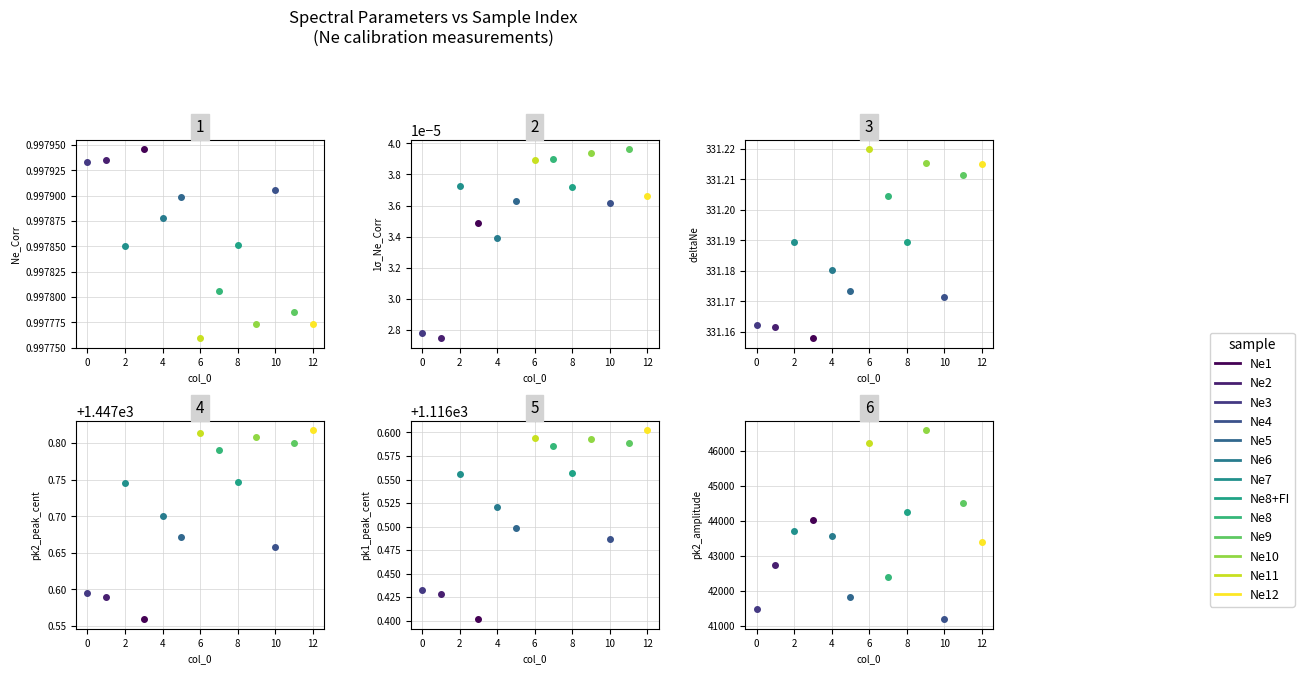

True or false: deltaNe has a value of 331.2 at Ne11.

True